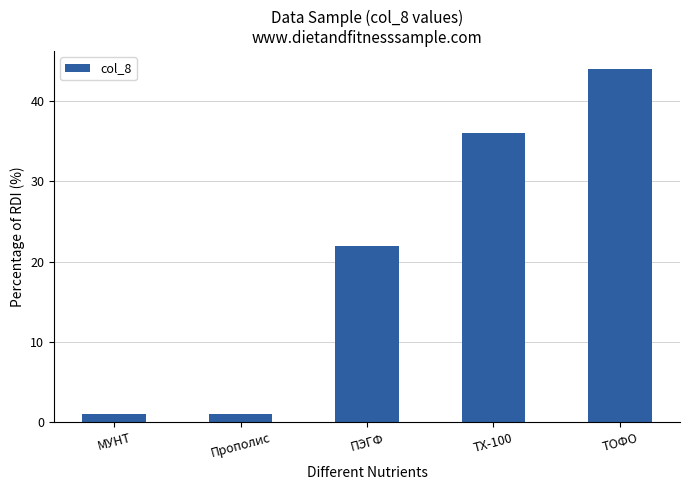

What is the greatest value displayed?

44